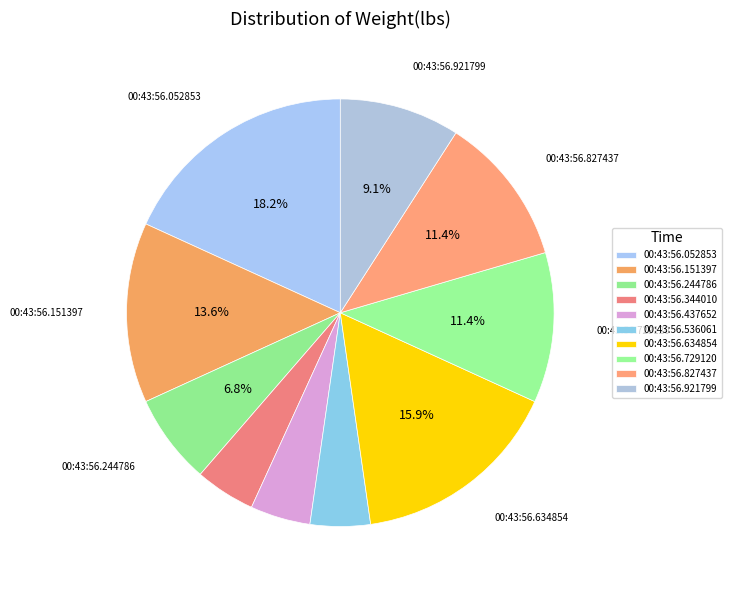

Is 00:43:56.921799 the majority of the pie?

No